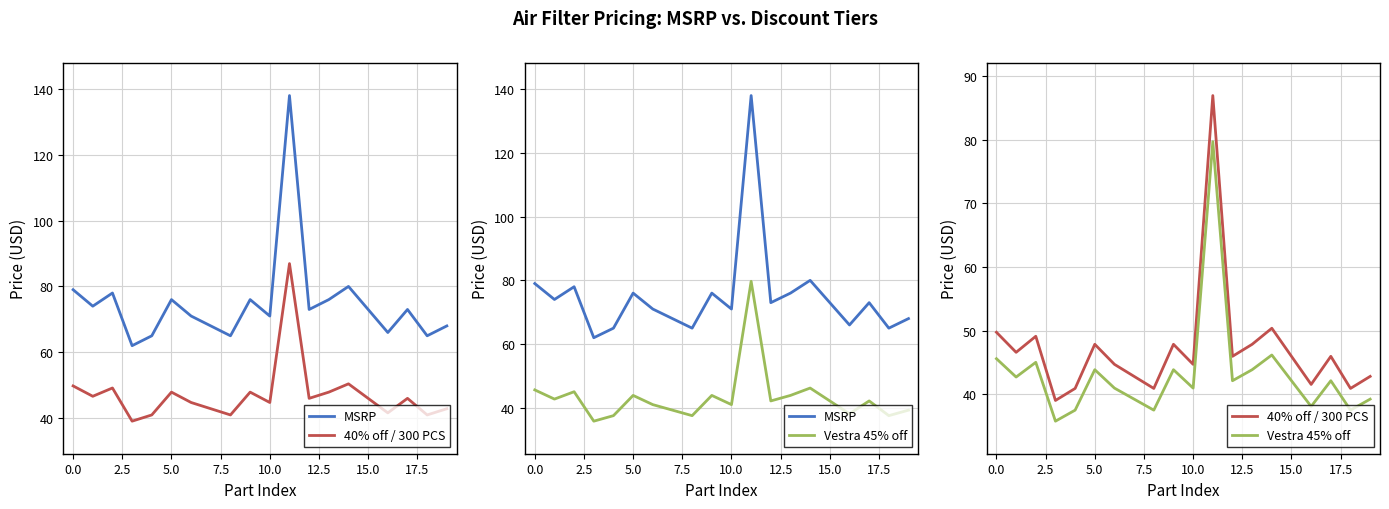

What is the difference between the highest and lowest values at 14?

33.8